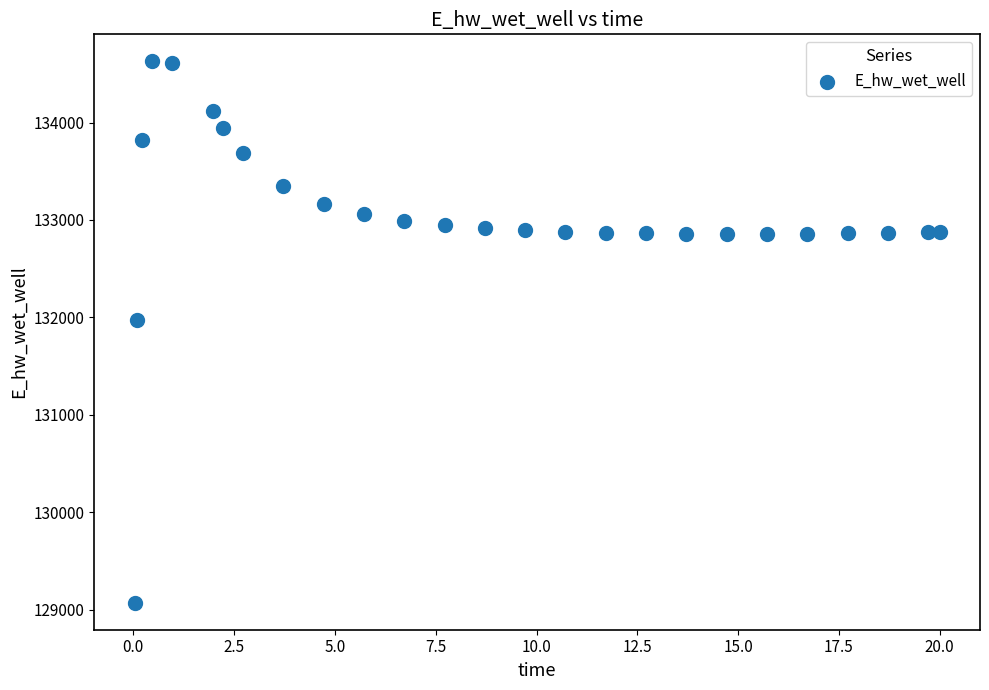

What is the range of X values (max minus min)?

20.0